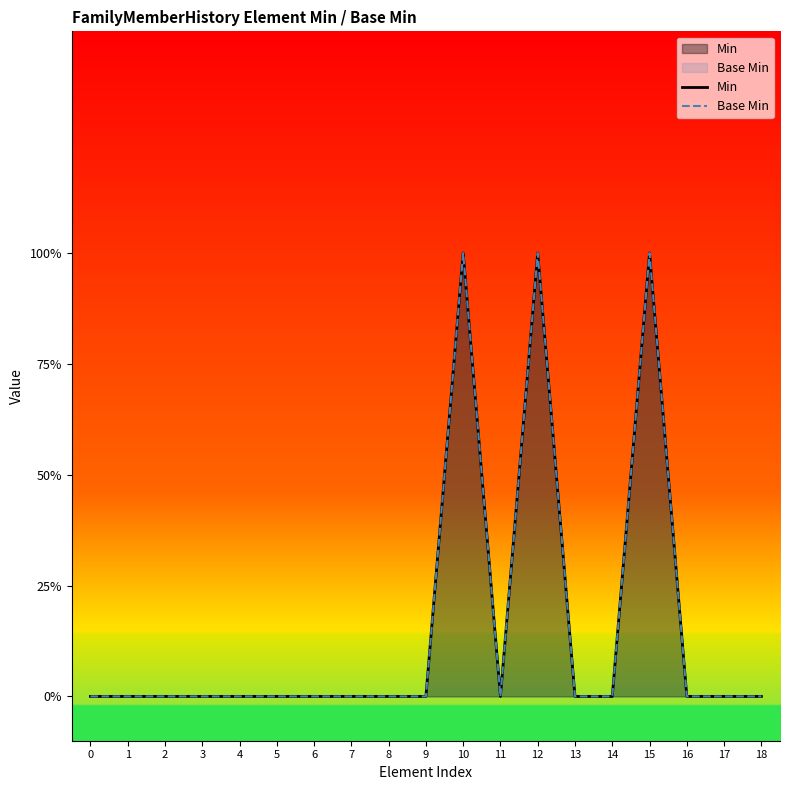

The Min series shows 0 at 5. True or false?

True